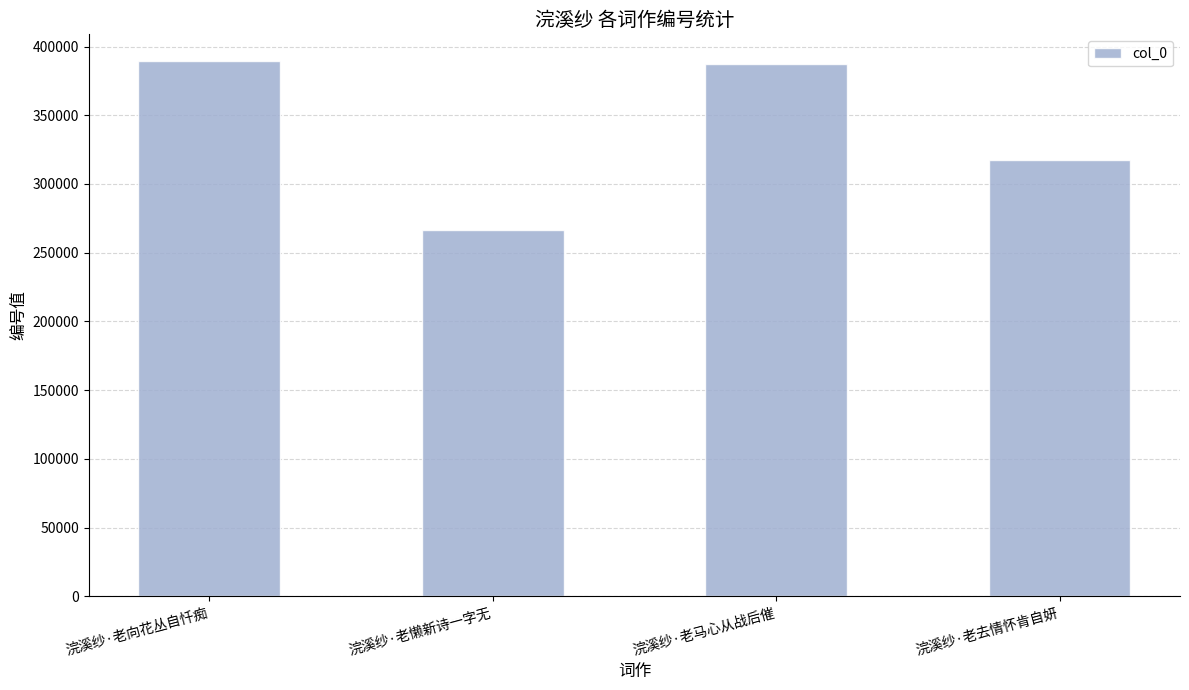

What is the change in value from 浣溪纱·老向花丛自忏痴 to 浣溪纱·老去情怀肯自妍?

-71718